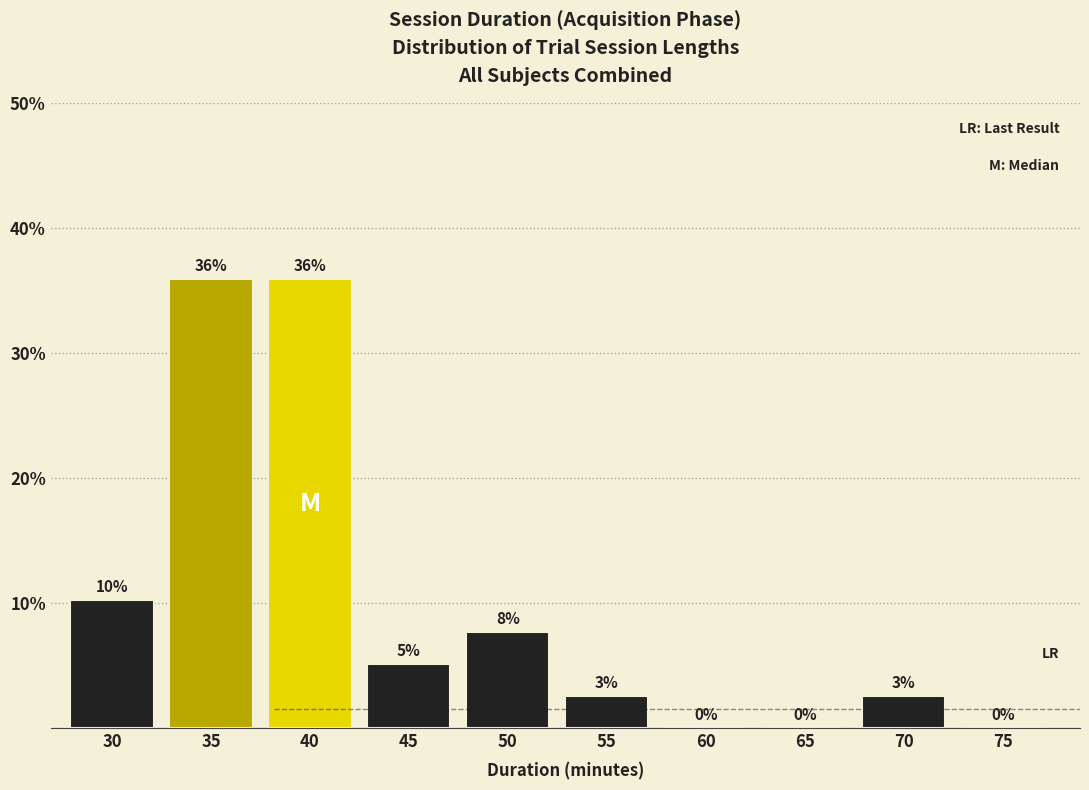

Where is the data nearest to the value 17?

30